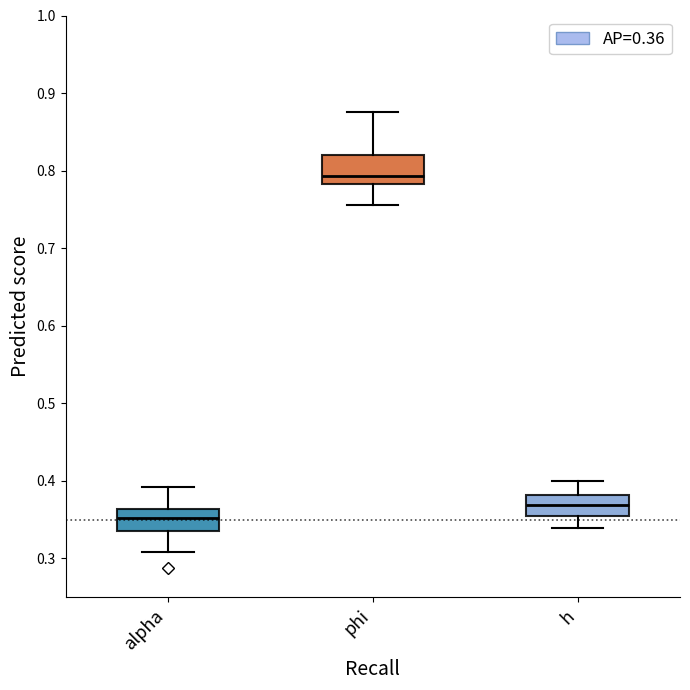

Which box's median line is the lowest?

alpha